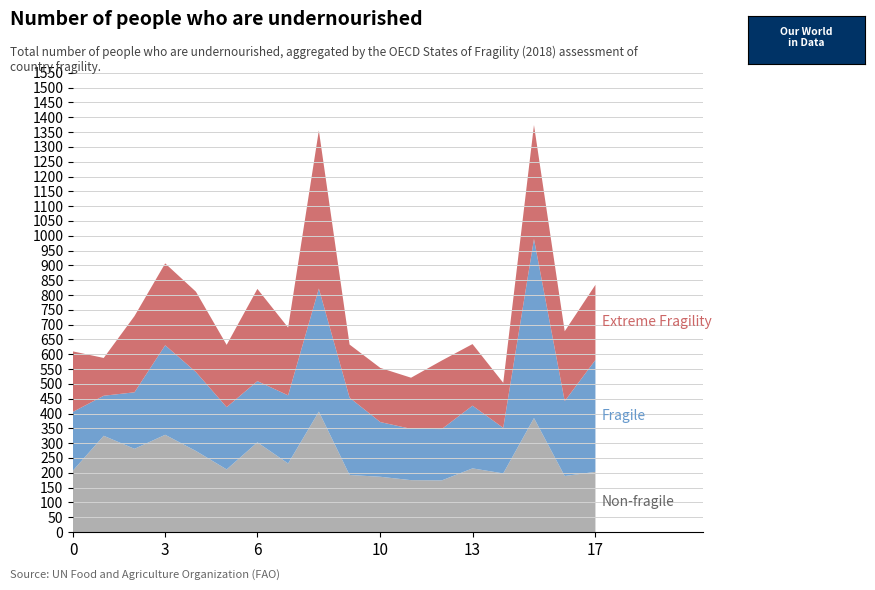

Does the chart have visible grid lines?

Yes